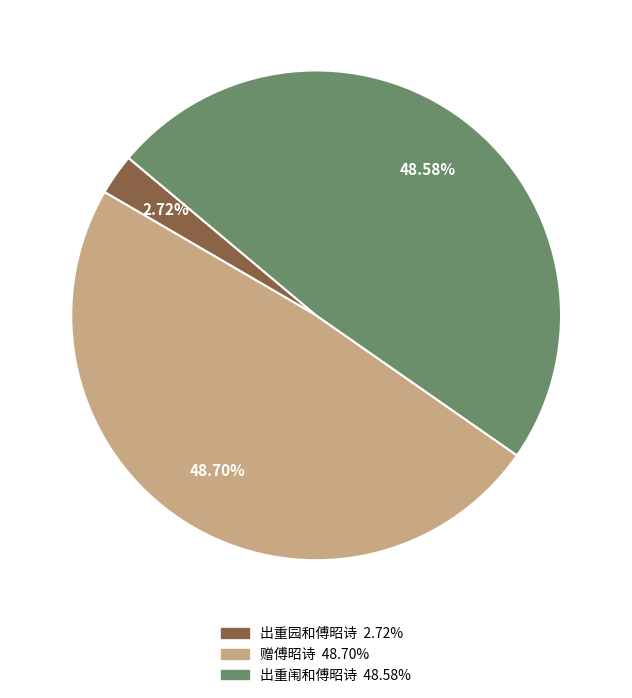

Is the sum of 出重园和傅昭诗 and 赠傅昭诗 greater than half?

Yes